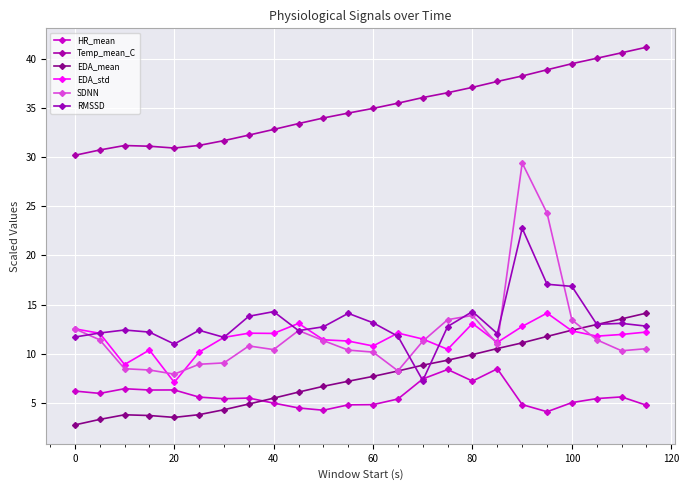

What is the smallest value displayed?

2.7